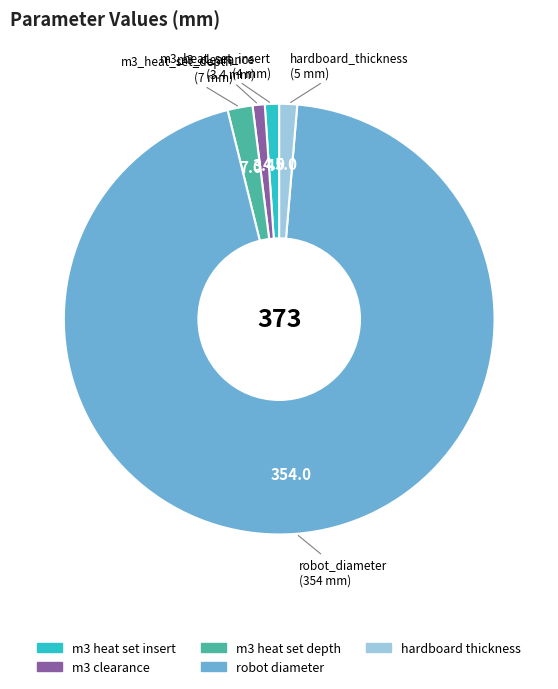

True or false: robot diameter accounts for 89% of the total.

False